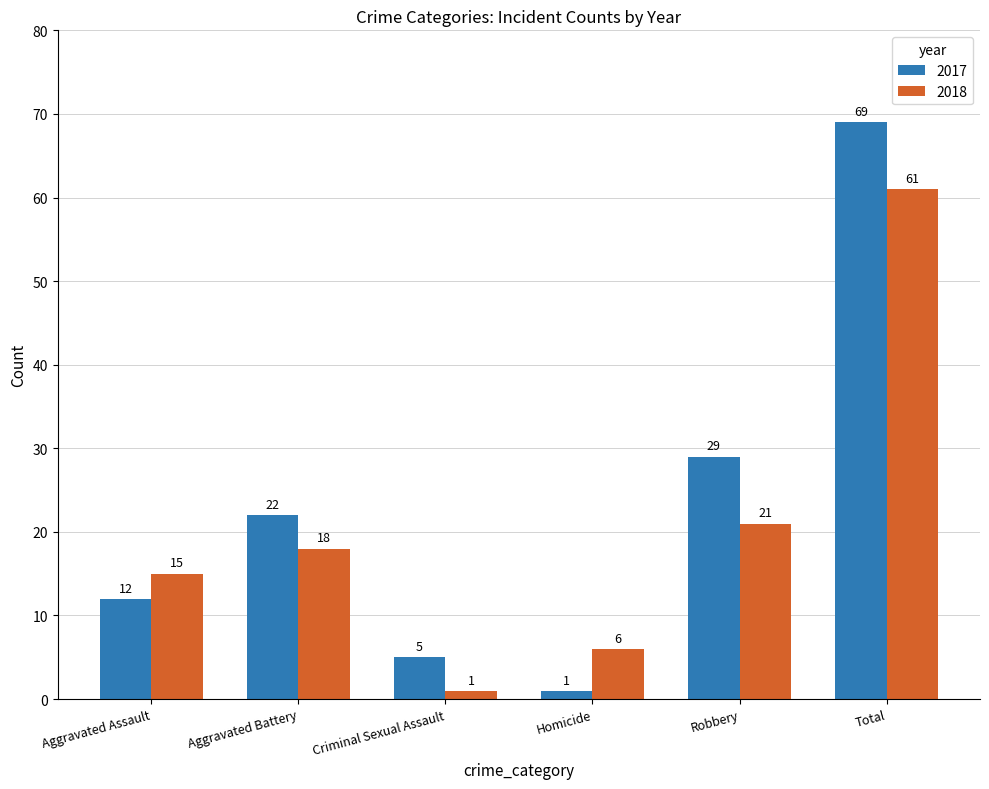

How many data points does each series have?

6